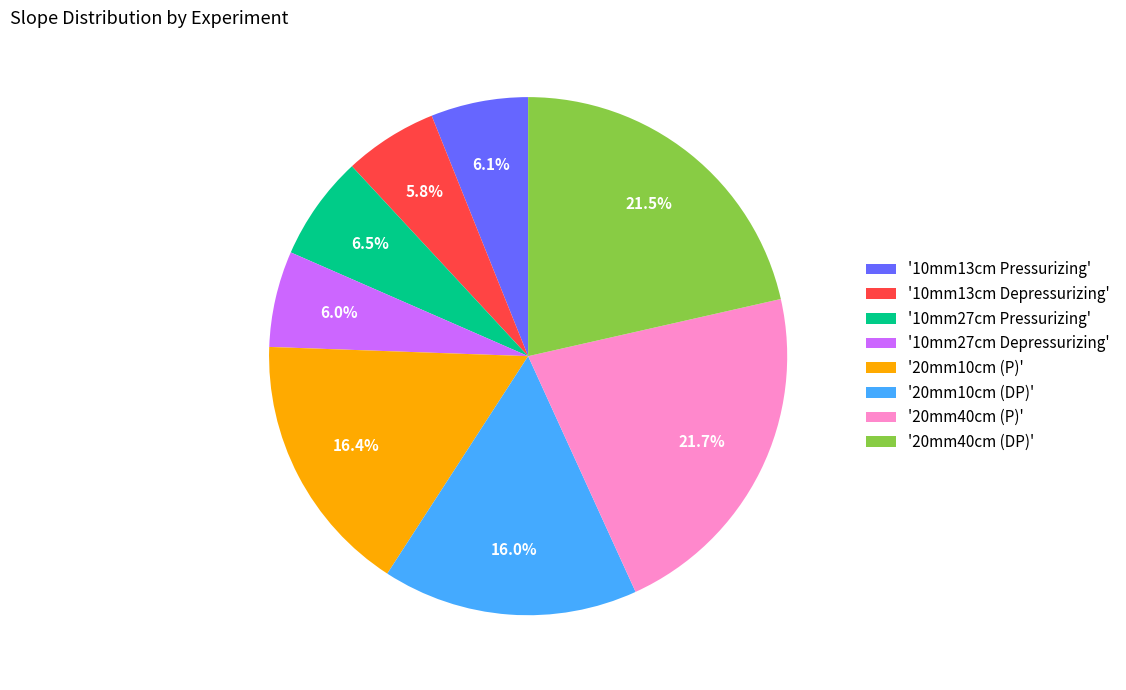

What portion of the pie excludes '10mm13cm Depressurizing'?

94.2%